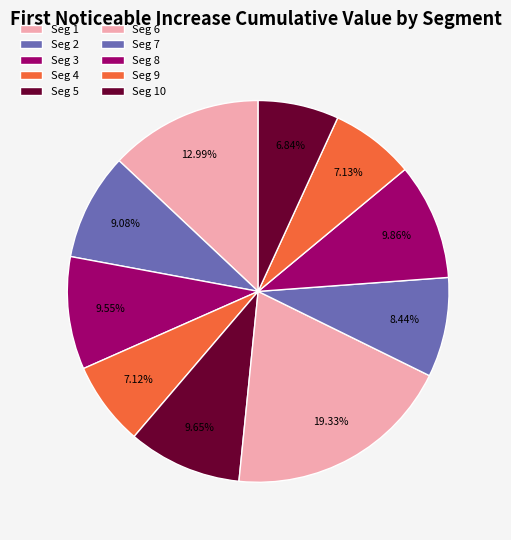

Is there any slice that represents more than half of the pie?

No